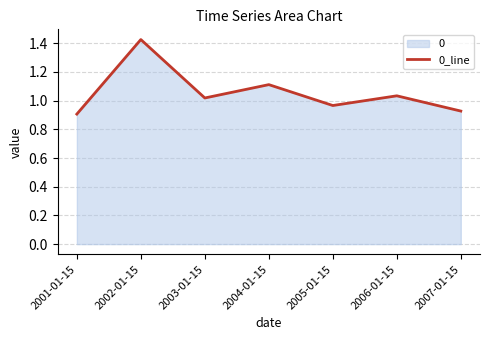

What position from the left is 2004-01-15?

4